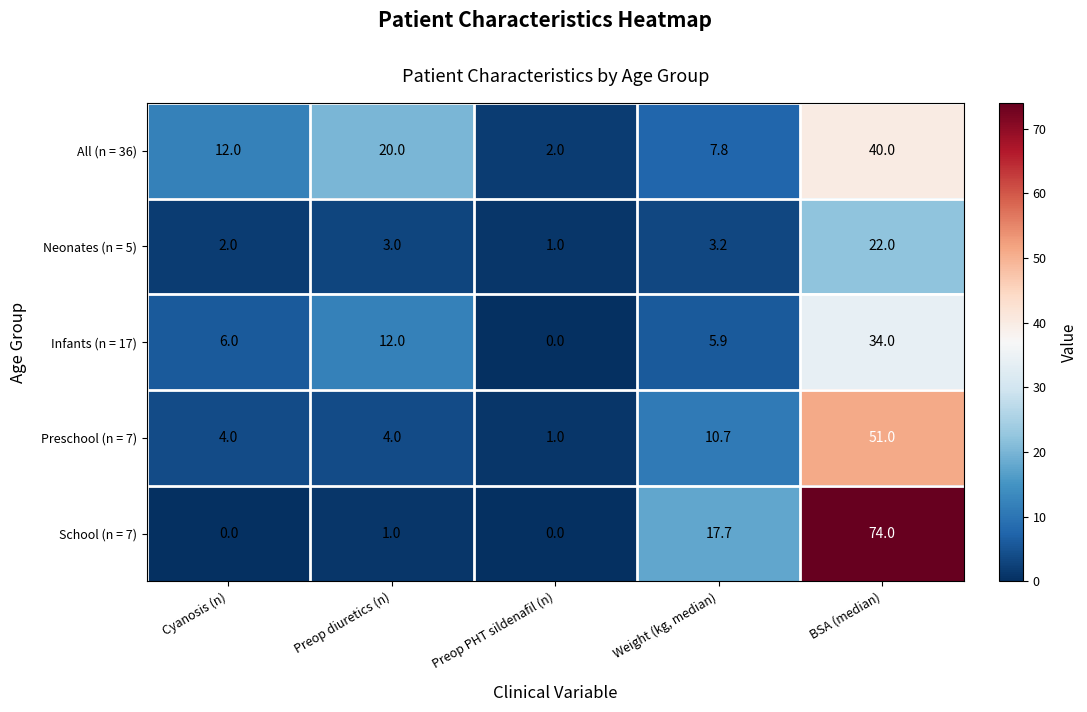

Between Cyanosis (n) and BSA (median), which series saw the biggest shift?

School (n = 7)